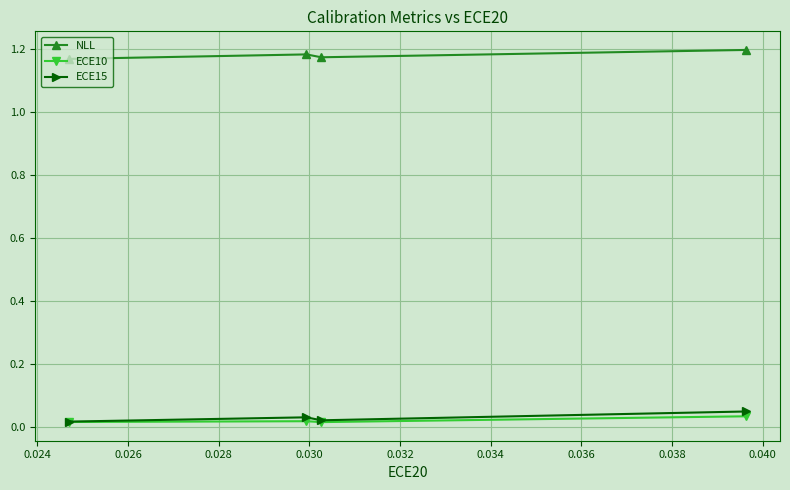

Count the NLL values in the range 1 to 2.

4